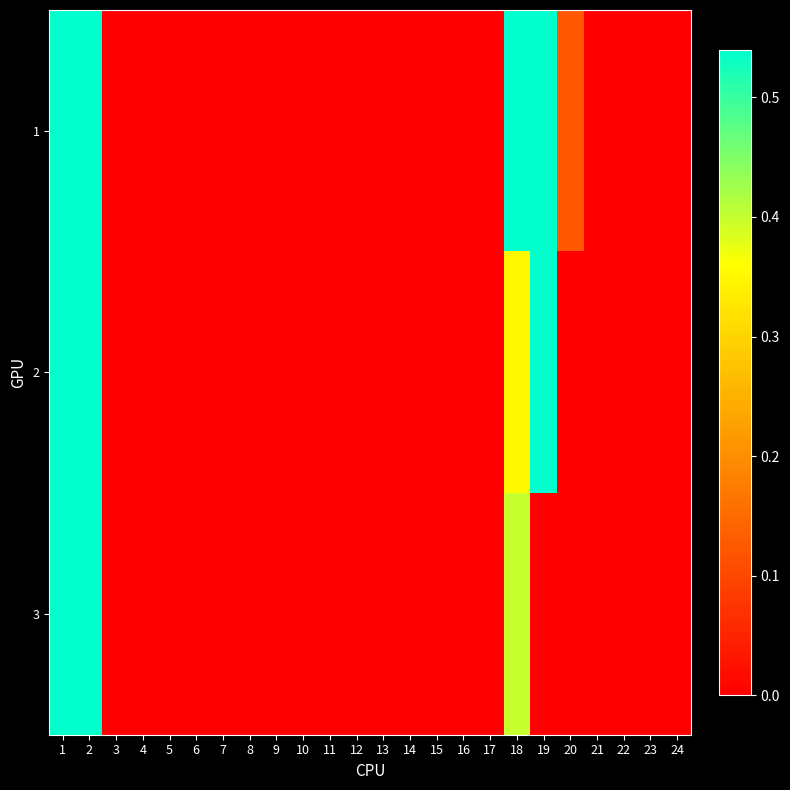

Reading left to right, what are all the values shown in this chart?

1: 1=0.5	2=0.5	3=0.0	4=0.0	5=0.0	6=0.0	7=0.0	8=0.0	9=0.0	10=0.0	11=0.0	12=0.0	13=0.0	14=0.0	15=0.0	16=0.0	17=0.0	18=0.5	19=0.5	20=0.1	21=0.0	22=0.0	23=0.0	24=0.0
2: 1=0.5	2=0.5	3=0.0	4=0.0	5=0.0	6=0.0	7=0.0	8=0.0	9=0.0	10=0.0	11=0.0	12=0.0	13=0.0	14=0.0	15=0.0	16=0.0	17=0.0	18=0.4	19=0.5	20=0.0	21=0.0	22=0.0	23=0.0	24=0.0
3: 1=0.5	2=0.5	3=0.0	4=0.0	5=0.0	6=0.0	7=0.0	8=0.0	9=0.0	10=0.0	11=0.0	12=0.0	13=0.0	14=0.0	15=0.0	16=0.0	17=0.0	18=0.4	19=0.0	20=0.0	21=0.0	22=0.0	23=0.0	24=0.0